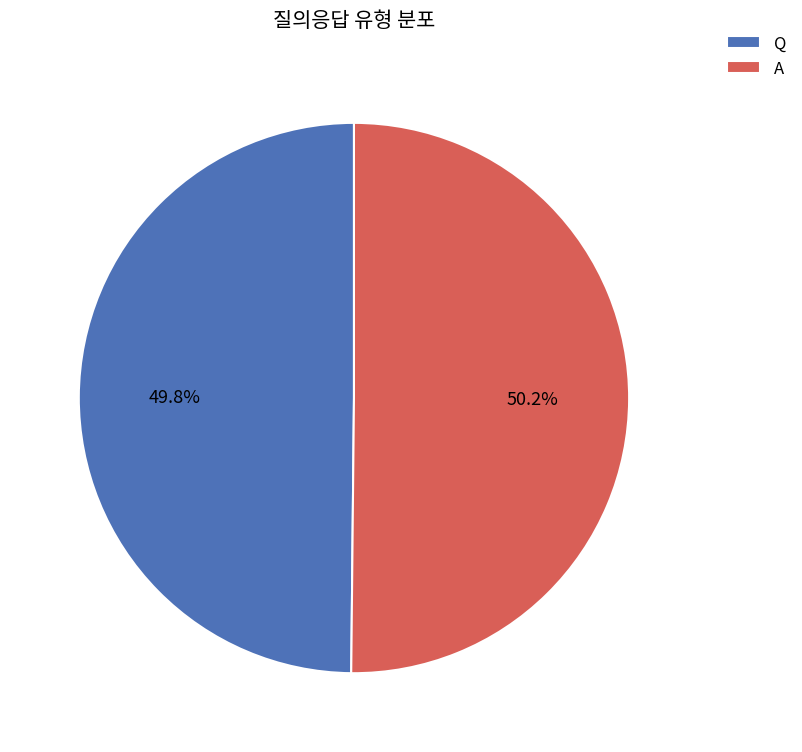

To the nearest percent, what percentage of the pie is A?

50%